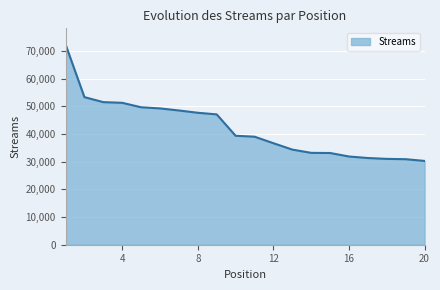

What is the difference between the maximum and second lowest values?

41472